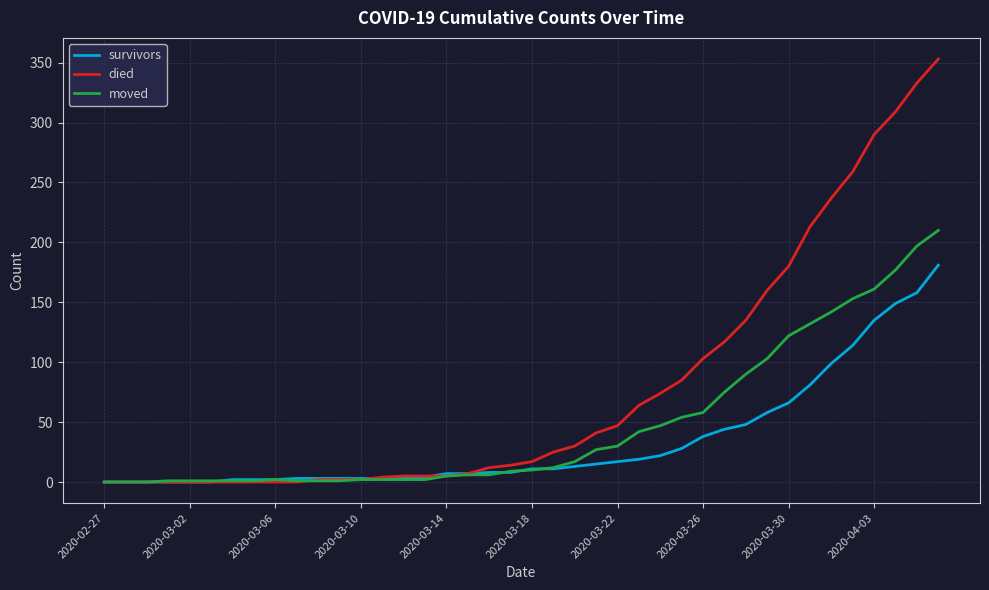

List the series in order of their peak value, lowest first.

survivors, moved, died